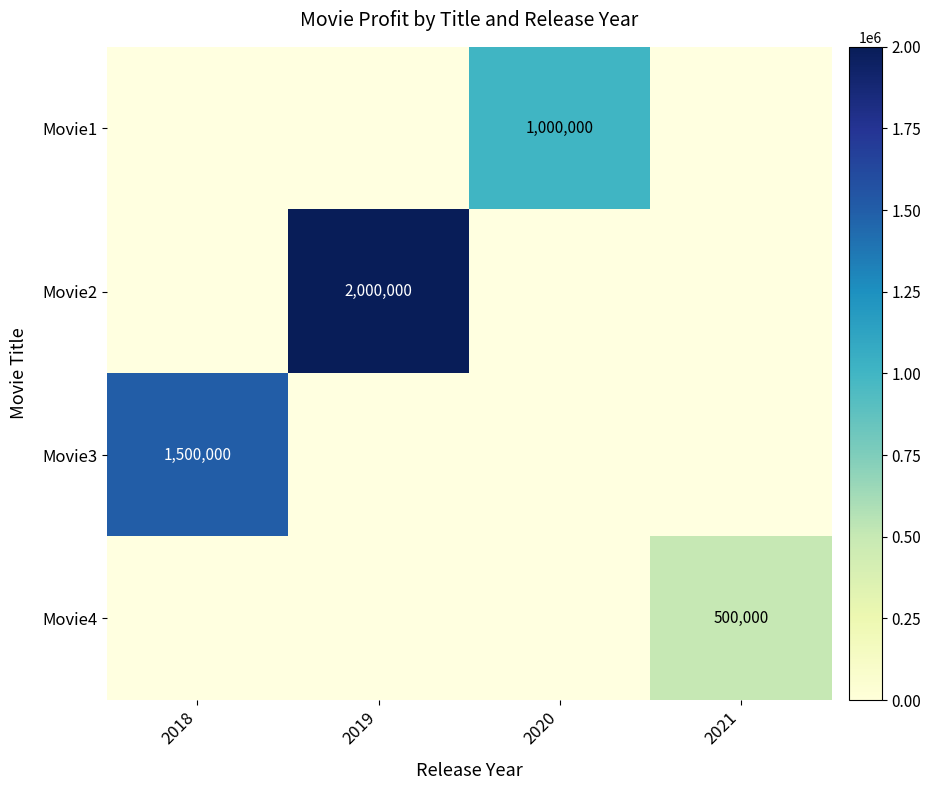

At which category does the chart reach its minimum across all series?

2021